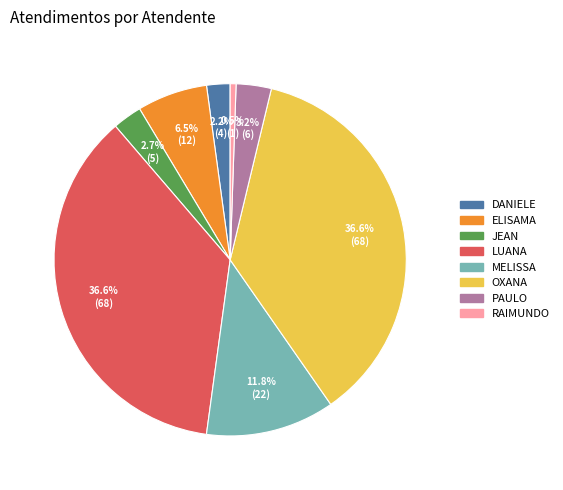

Does any single category account for the majority?

No